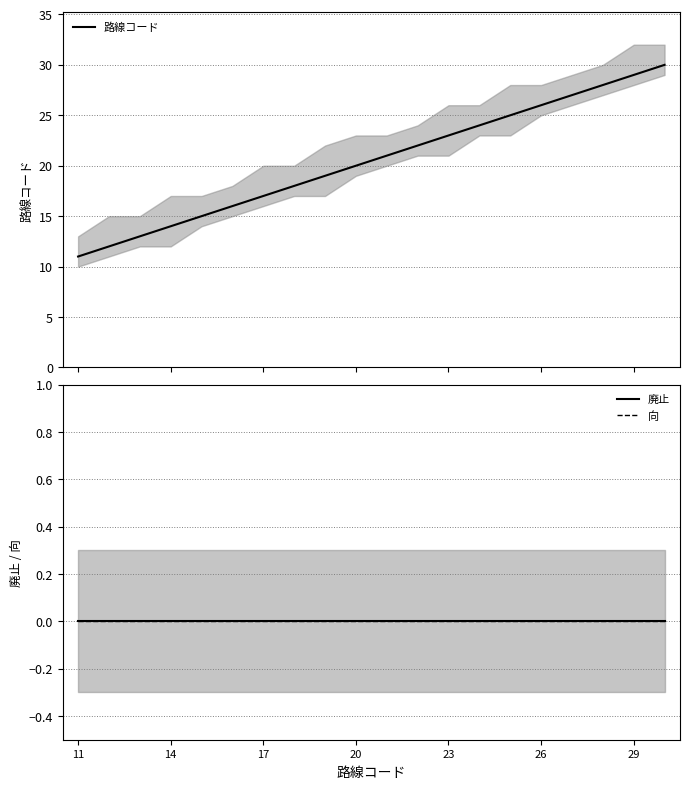

Reading left to right, extract all data points from this chart.

路線コード: 11	12	13	14	15	16	17	18	19	20	21	22	23	24	25	26	27	28	29	30
廃止: 0	0	0	0	0	0	0	0	0	0	0	0	0	0	0	0	0	0	0	0
向: 0	0	0	0	0	0	0	0	0	0	0	0	0	0	0	0	0	0	0	0